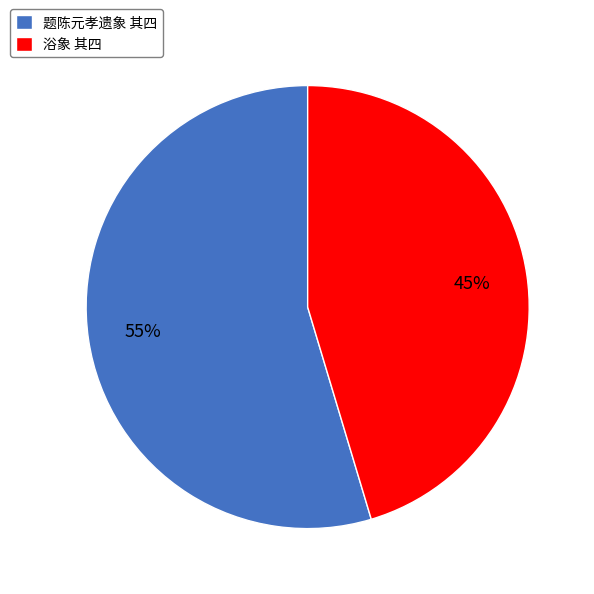

To the nearest percent, what portion does 浴象 其四 represent?

45%